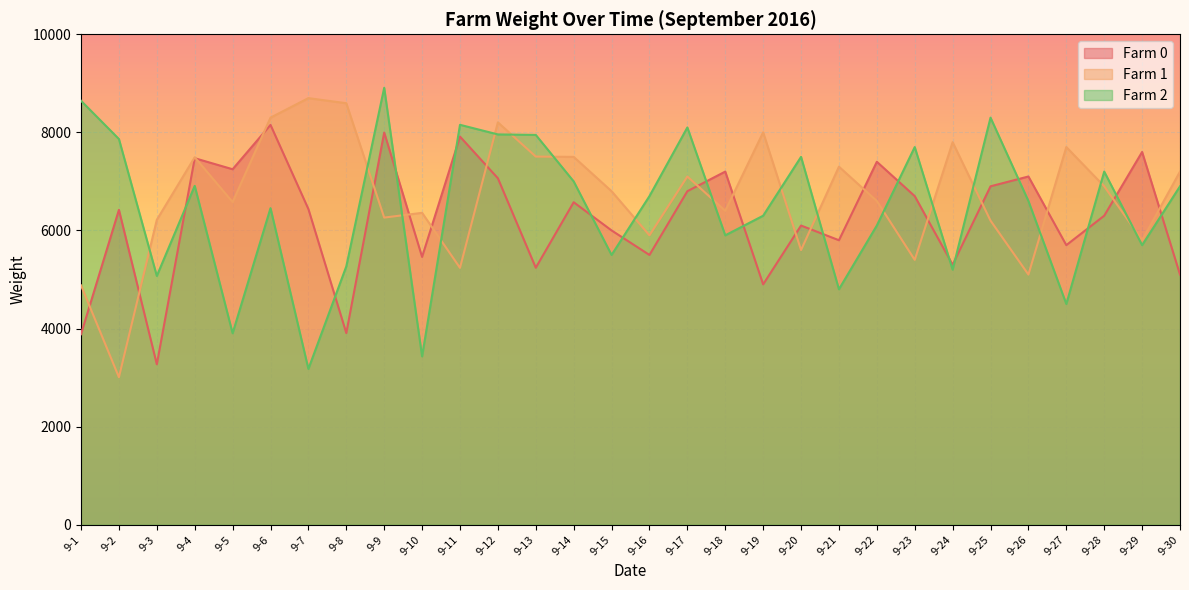

What is the difference between the maximum and minimum values in the Farm 2 series?

5733